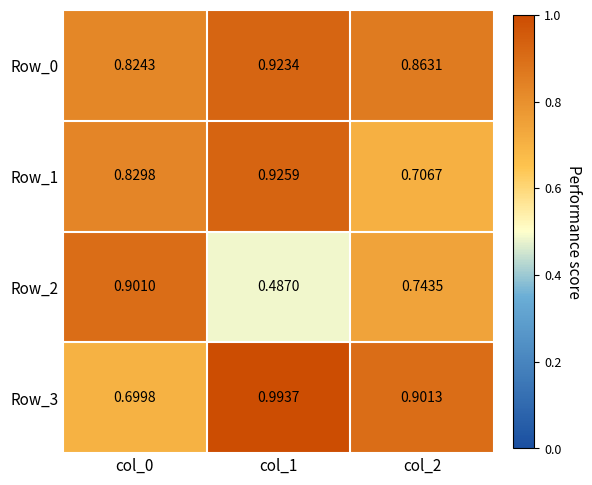

Is the value of Row_3 at col_0 greater than the value of Row_0 at col_2?

No